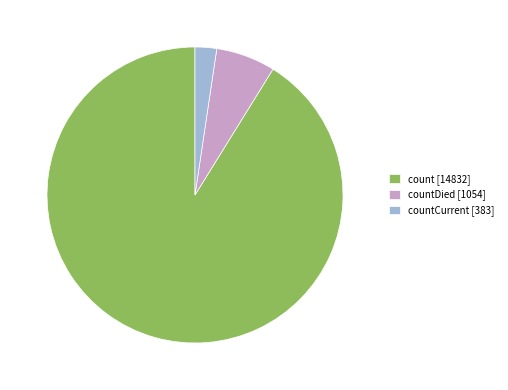

Which category has the biggest portion of the pie?

count [14832]